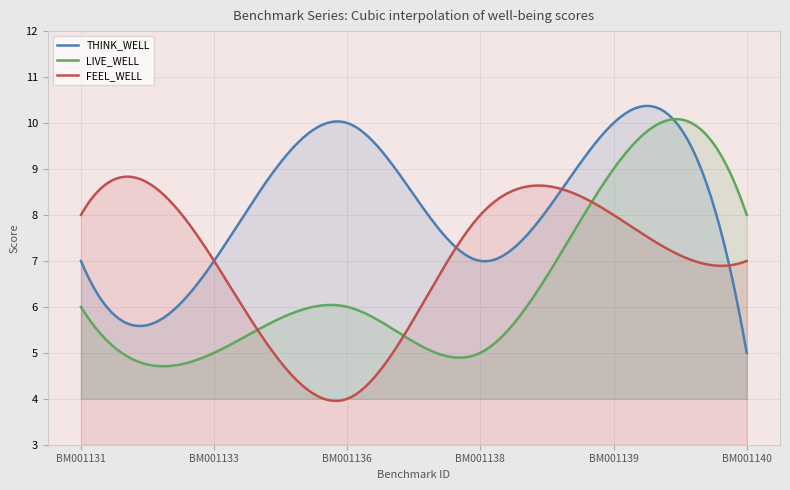

The FEEL_WELL series shows 8 at BM001138. True or false?

True